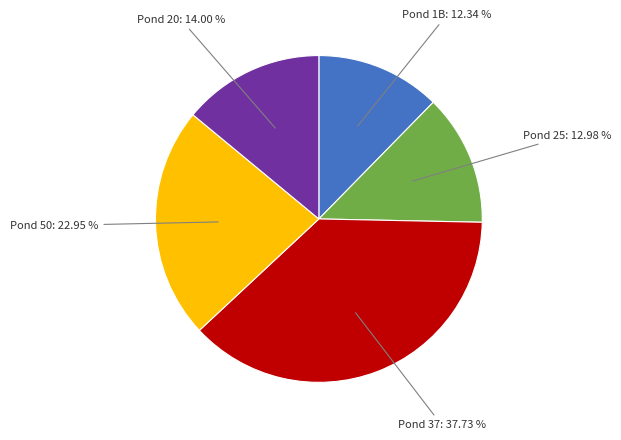

Which slice is the smallest?

Pond 1B: 12.34 %